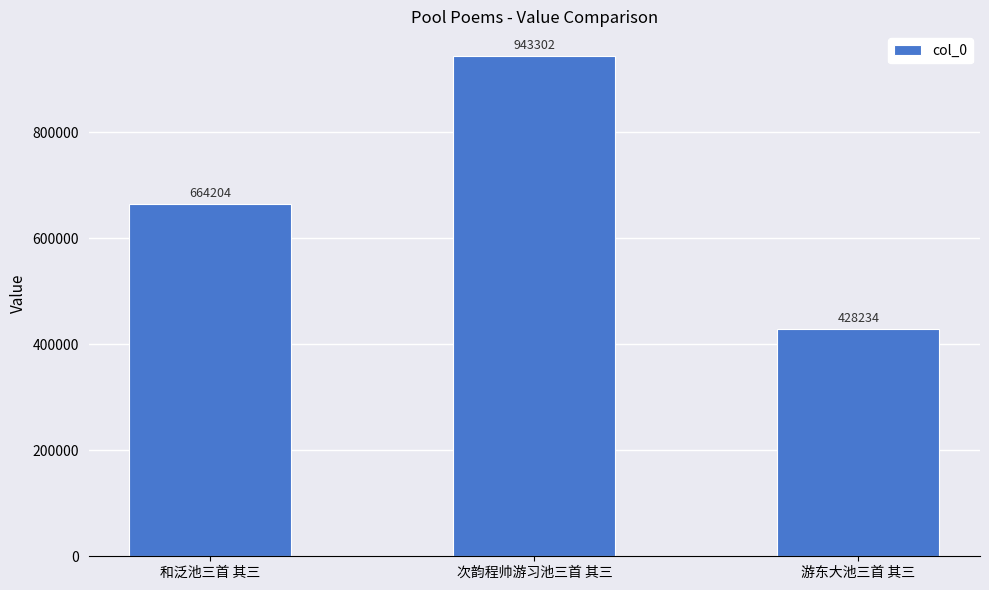

Approximately how many times larger is the value at 次韵程帅游习池三首 其三 compared to 和泛池三首 其三?

1.4